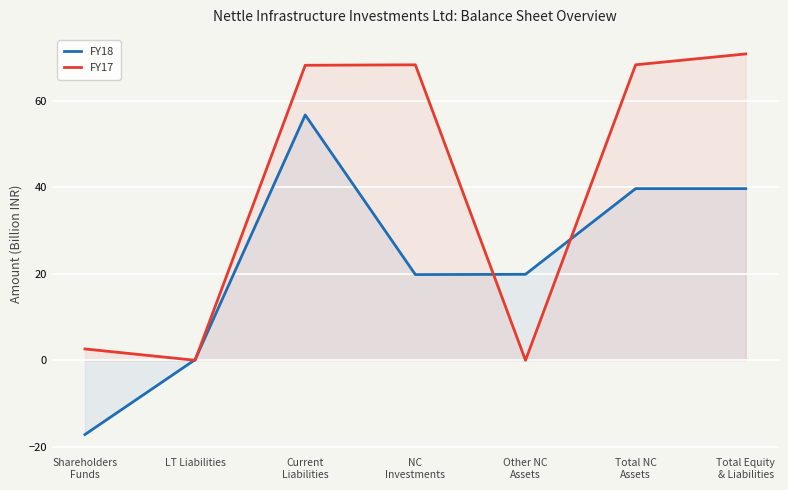

List the series in order of their peak value, lowest first.

FY18, FY17